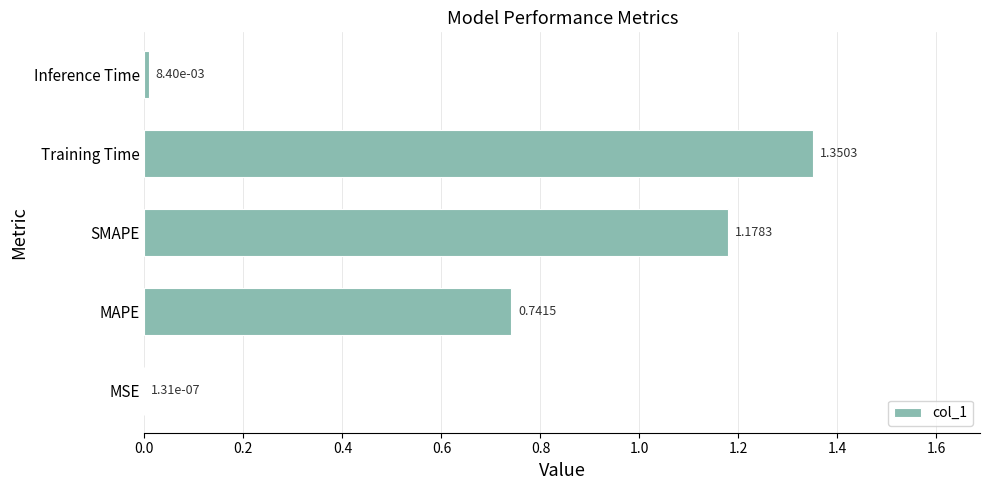

What is the sum of the values at Training Time and MAPE?

2.1